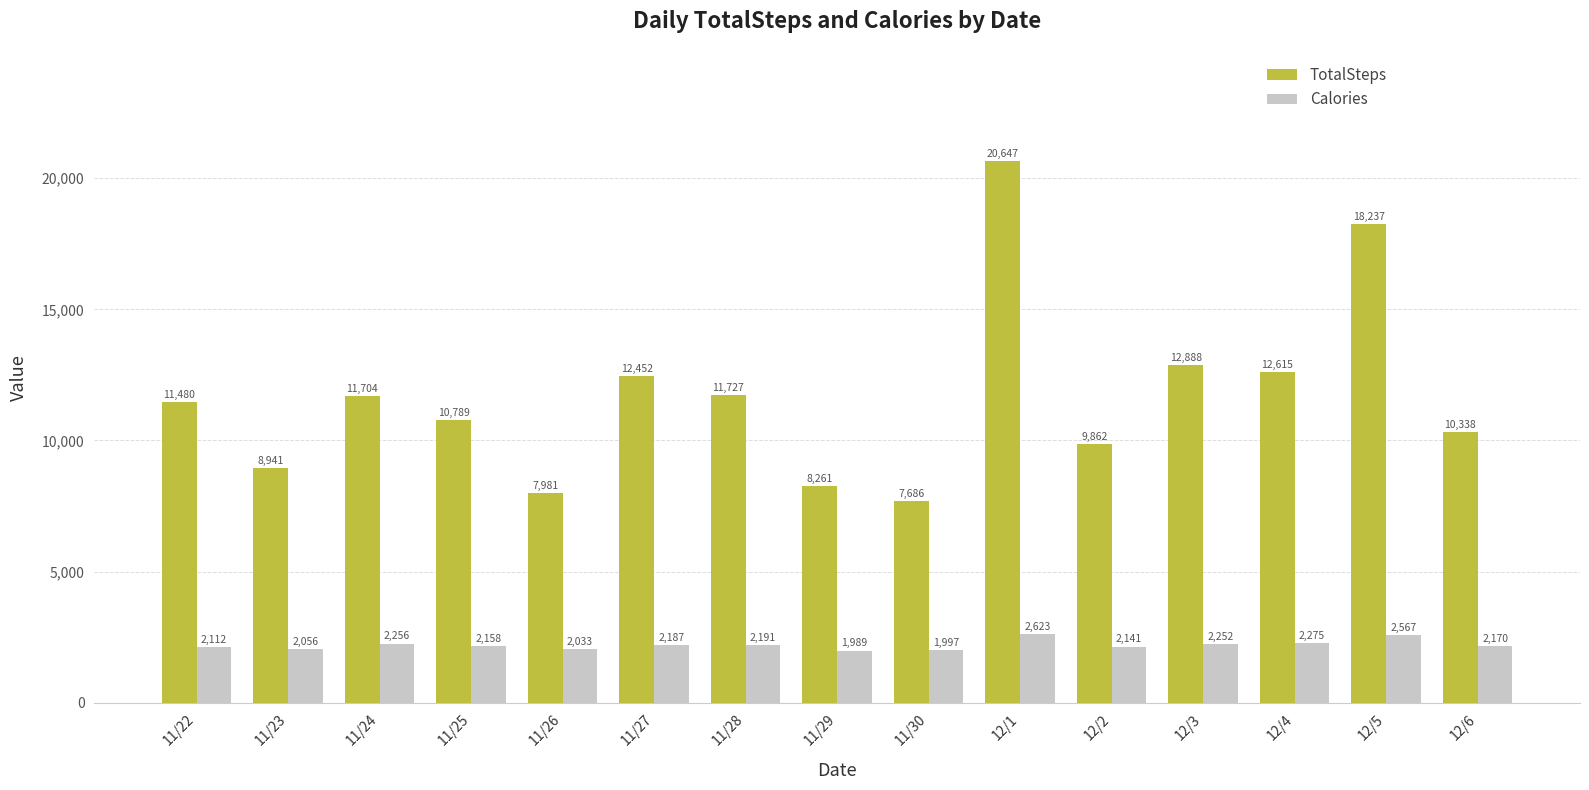

True or false: TotalSteps has a value of 8261 at 11/29.

True